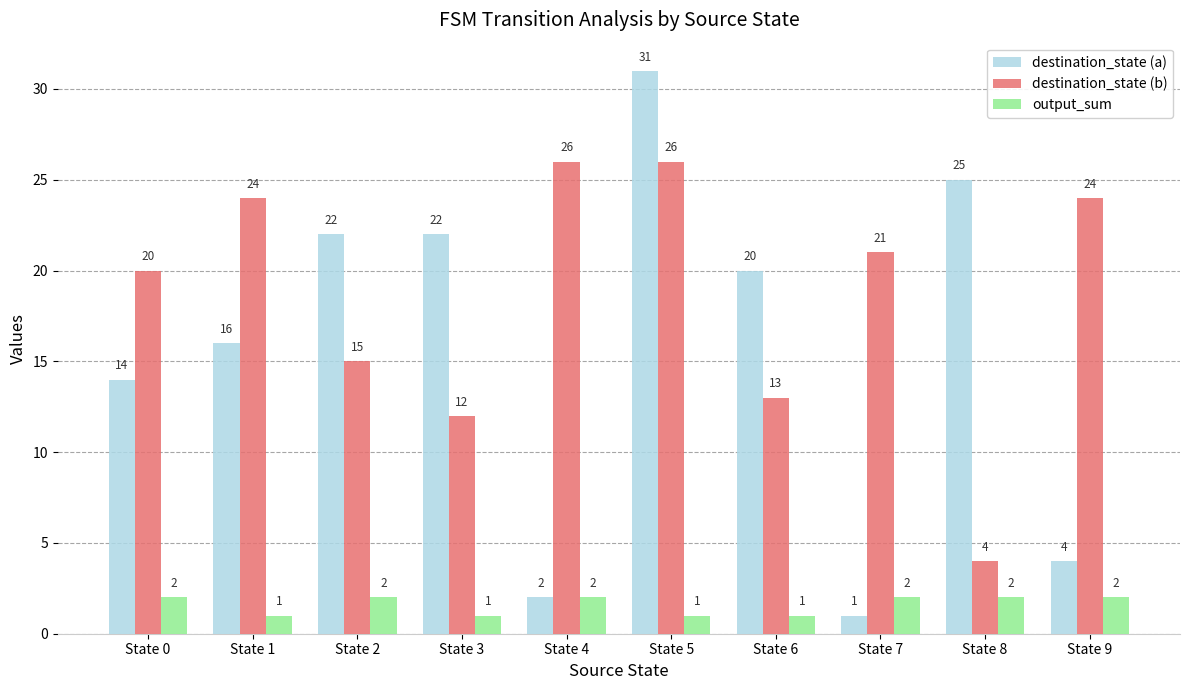

True or false: destination_state (b) has a value of 12 at State 3.

True